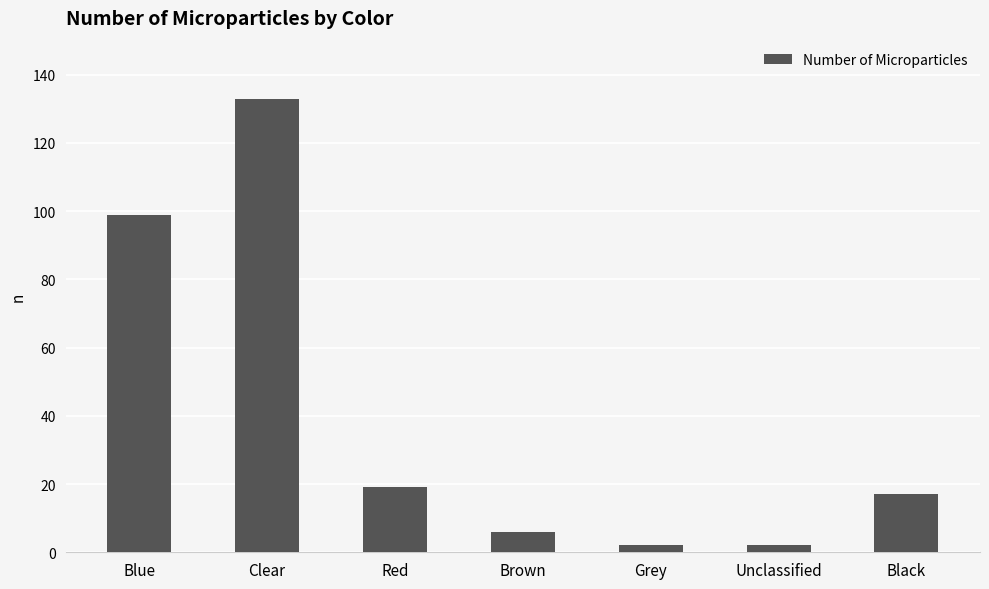

At which category does the chart reach its peak across all series?

Clear